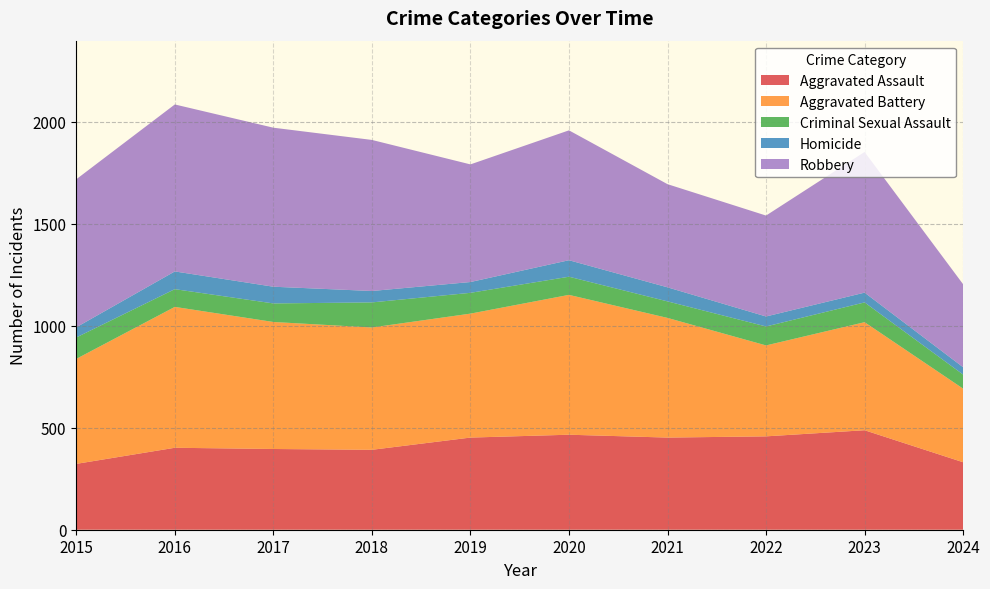

Reading left to right, what are all the values shown in this chart?

Aggravated Assault: 323	402	396	392	452	466	452	458	488	331
Aggravated Battery: 515	691	623	600	608	686	587	446	530	361
Criminal Sexual Assault: 105	87	91	123	102	89	81	93	97	69
Homicide: 50	87	82	56	53	81	69	49	48	36
Robbery: 726	819	780	741	577	637	506	495	690	407